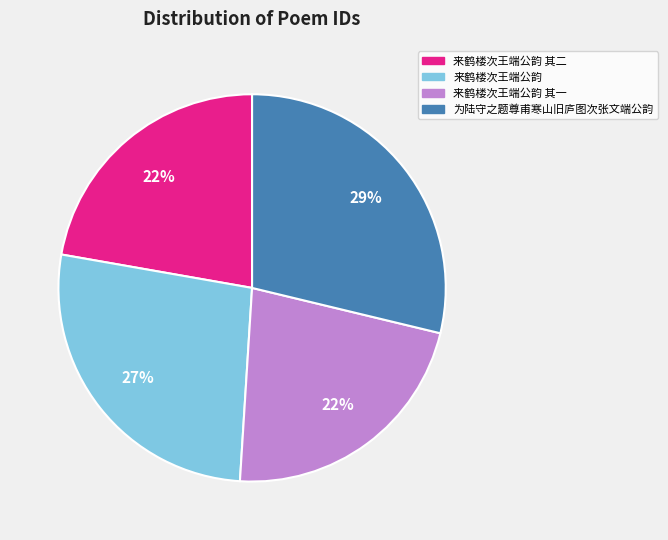

What is the ratio of the value at 来鹤楼次王端公韵 其二 to the value at 为陆守之题尊甫寒山旧庐图次张文端公韵?

0.8